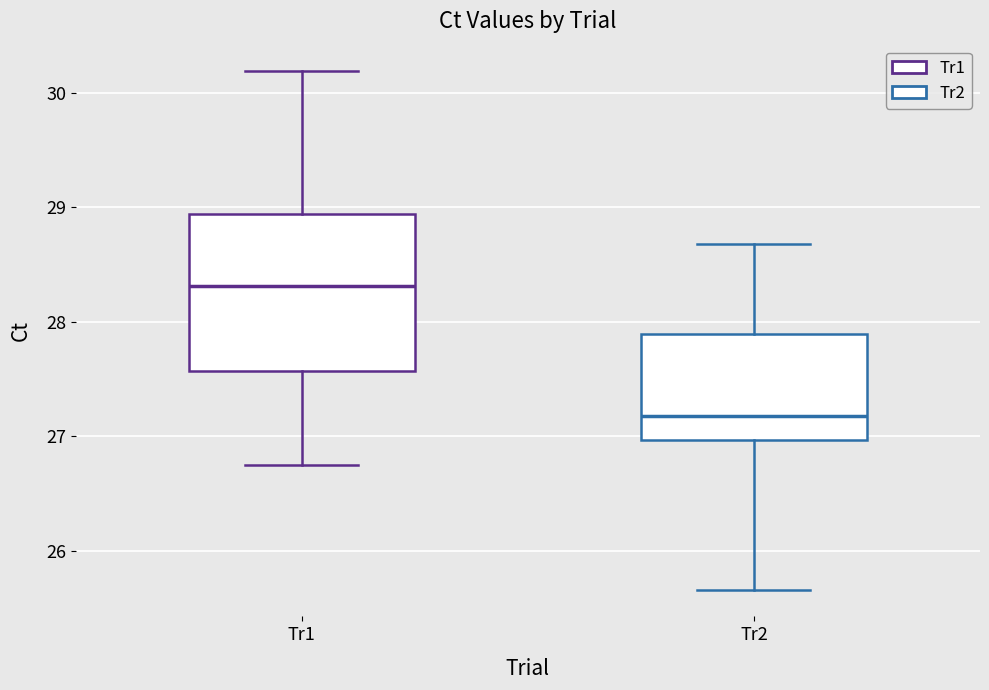

Where is the lower edge of the box for Tr2 on the y-axis? The values are not printed on the chart, so give them approximately, as read against the axis.

27.0